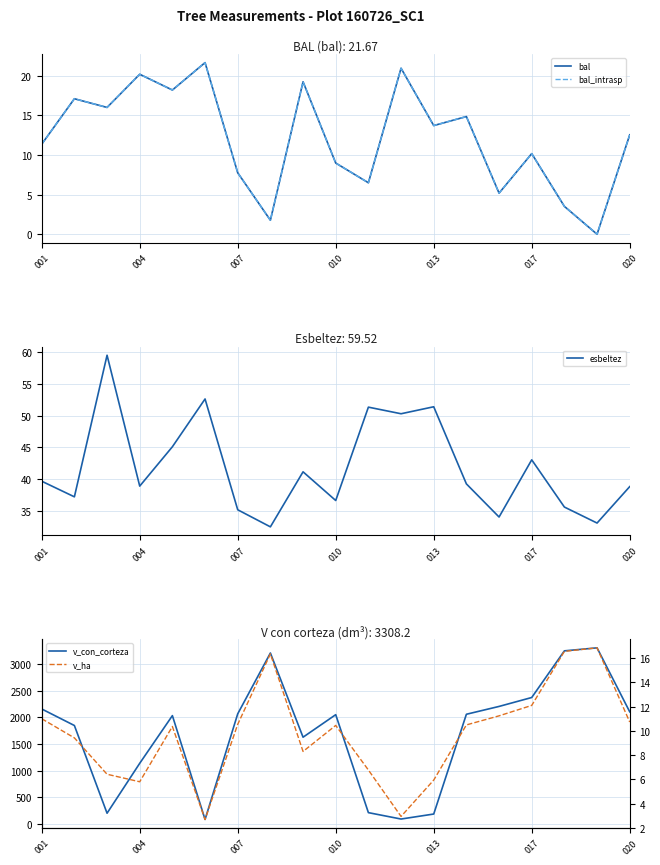

How many interior local valleys does the bal_intrasp series have?

7